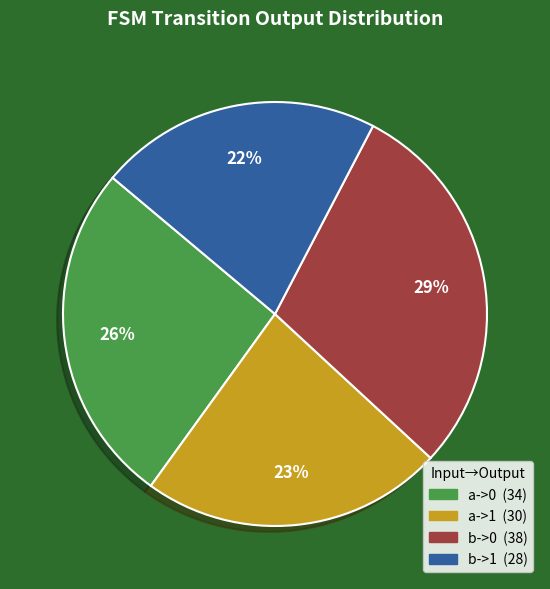

Rank the categories by value from highest to lowest.

b->0, a->0, a->1, b->1